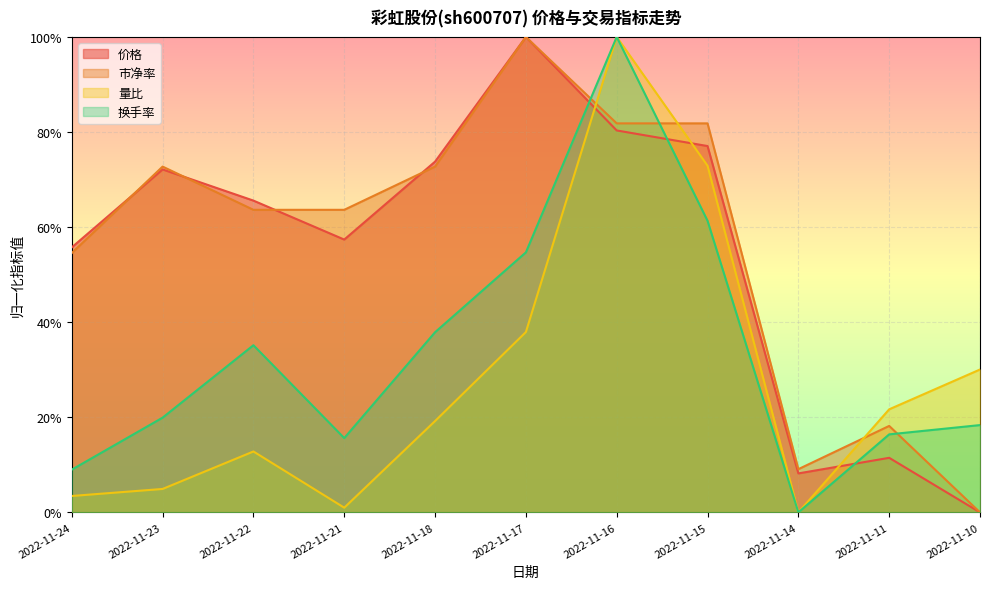

What are all the series names shown in the legend?

价格, 市净率, 量比, 换手率